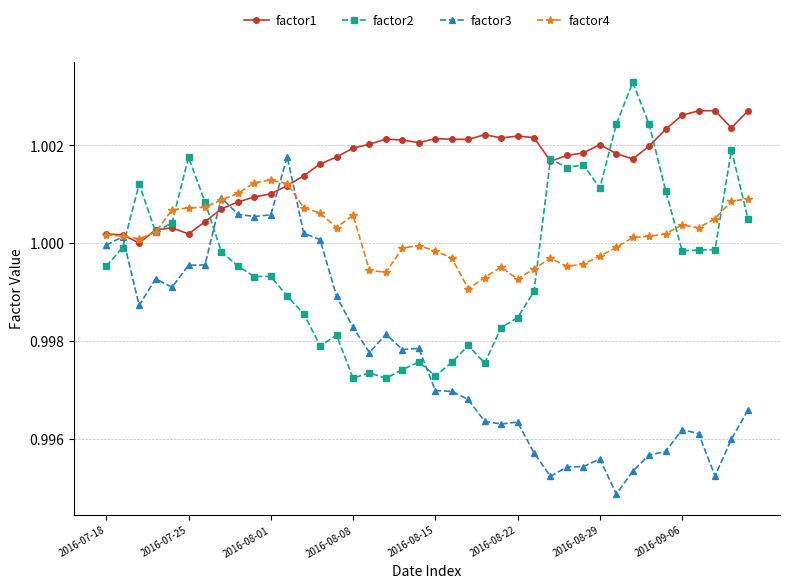

Rank the series by their maximum value, from lowest to highest.

factor4, factor3, factor1, factor2